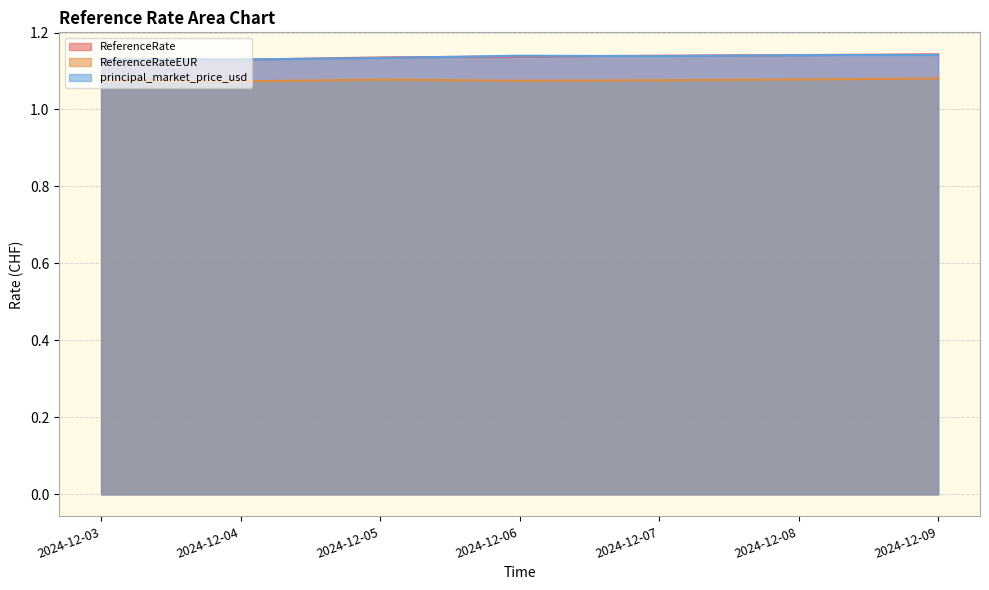

Rank the categories by ReferenceRateEUR value from lowest to highest.

2024-12-04, 2024-12-06, 2024-12-03, 2024-12-07, 2024-12-05, 2024-12-08, 2024-12-09